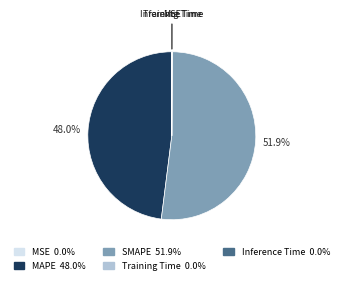

Is there a majority slice in this chart?

Yes